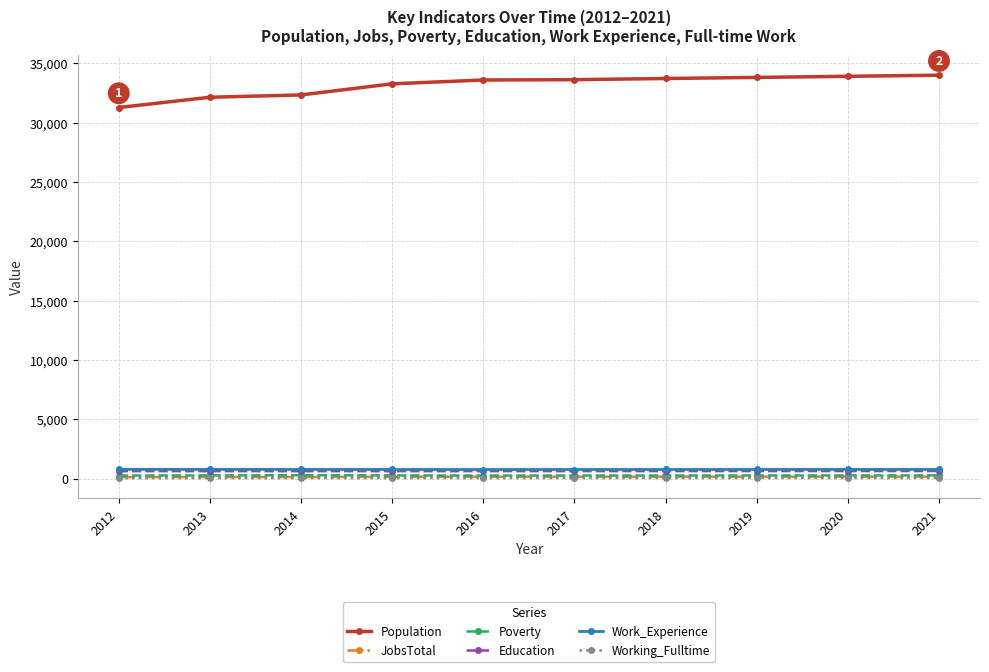

How many lines are shown in the chart?

6